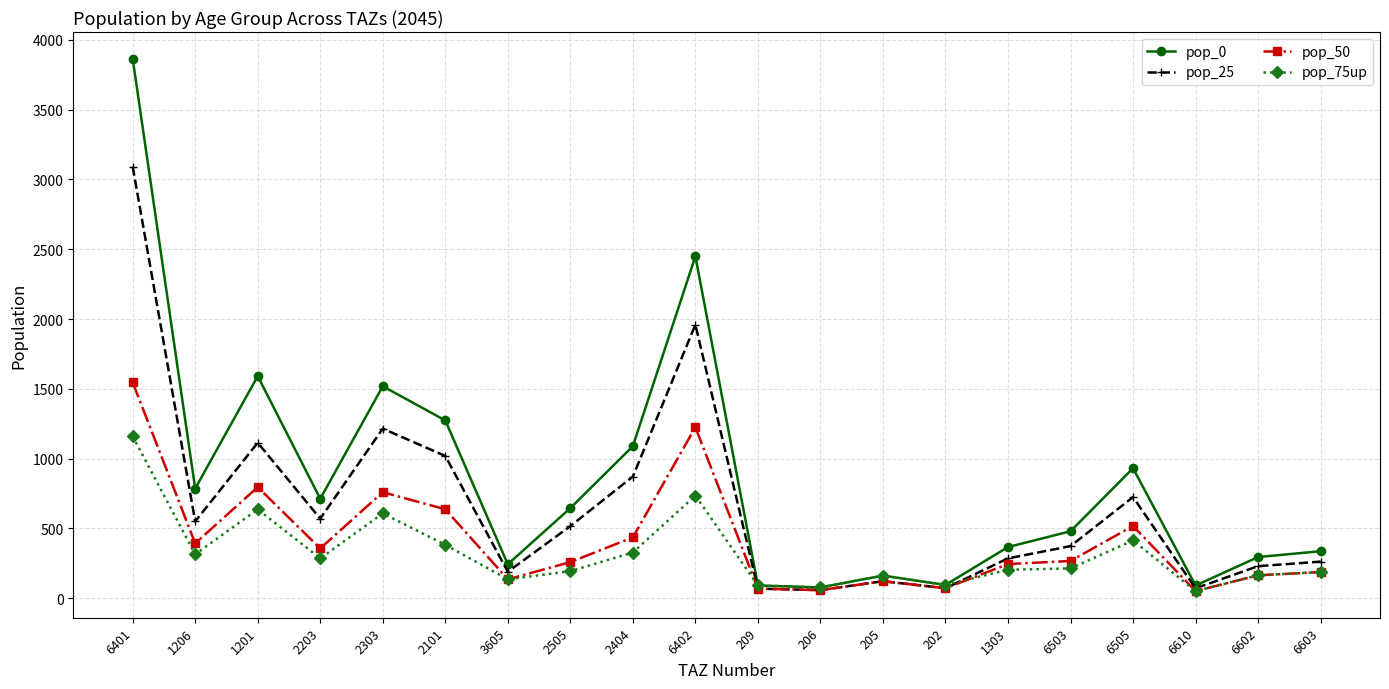

What position from the right is 6603?

1